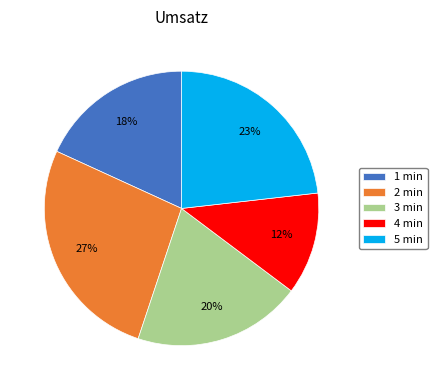

How many slices are in this pie chart?

5